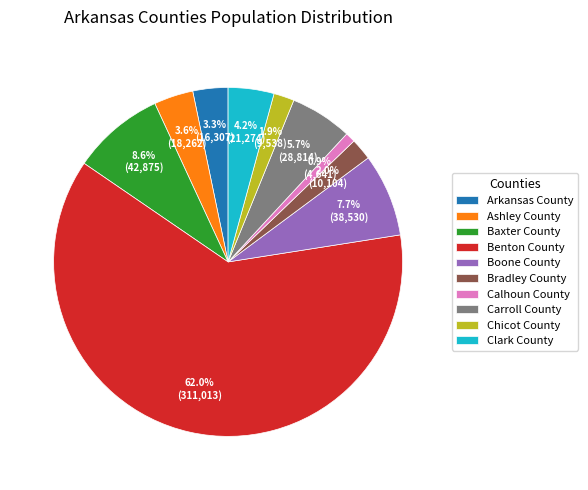

Which slice is the largest?

Benton County